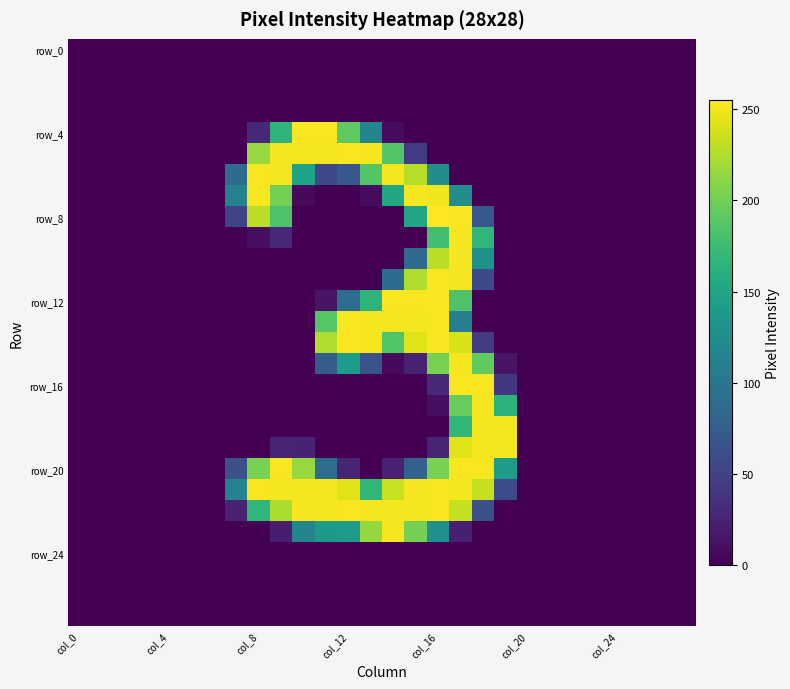

At which category is the sum across all series the highest?

17